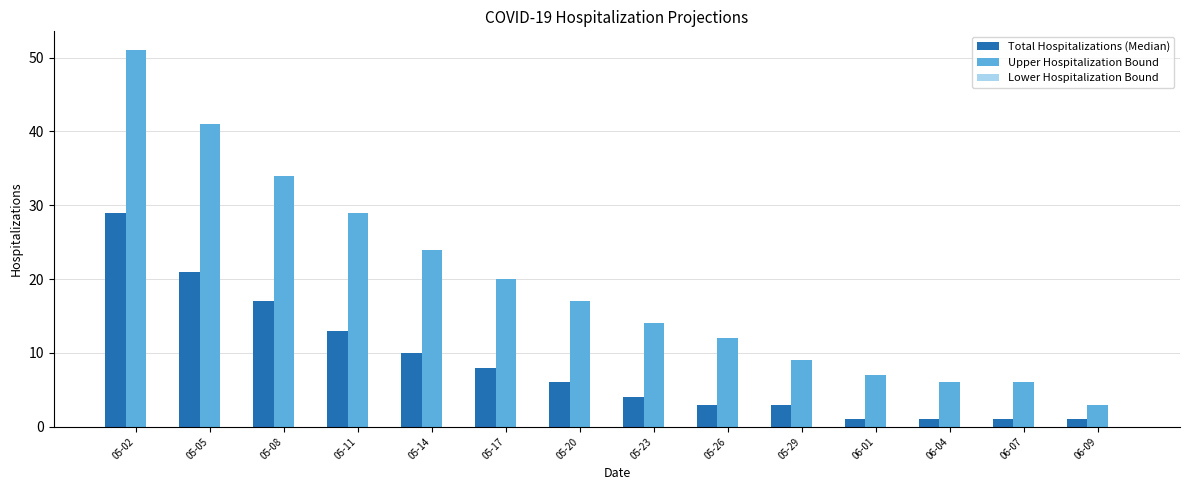

Rank the series by their average value, from lowest to highest.

Total Hospitalizations (Median), Upper Hospitalization Bound